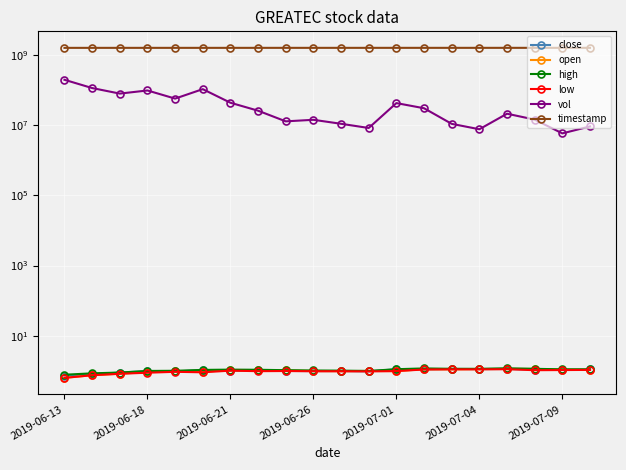

At how many categories does at least one series exceed 353931955?

20